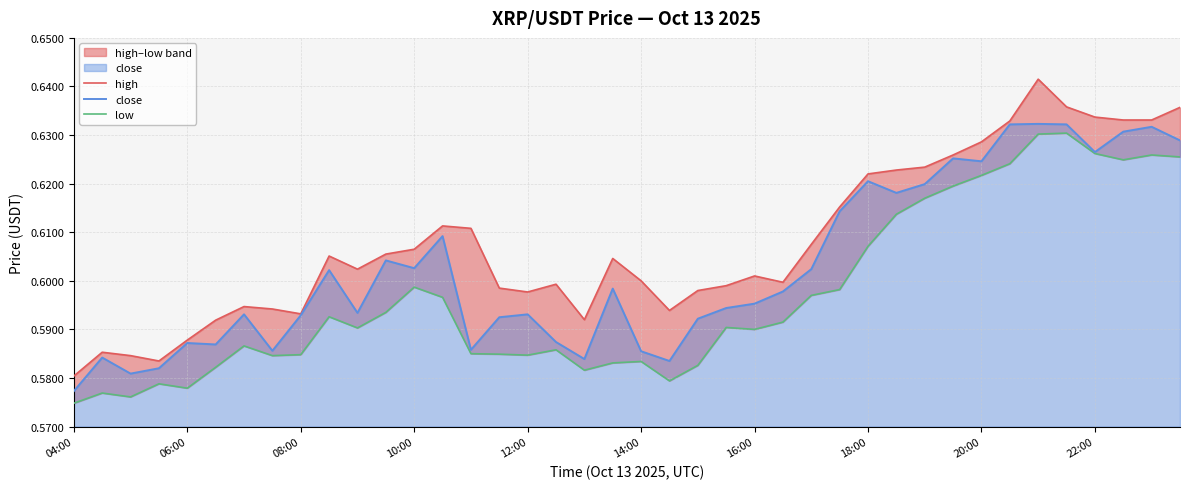

True or false: high and low cross at least once.

False